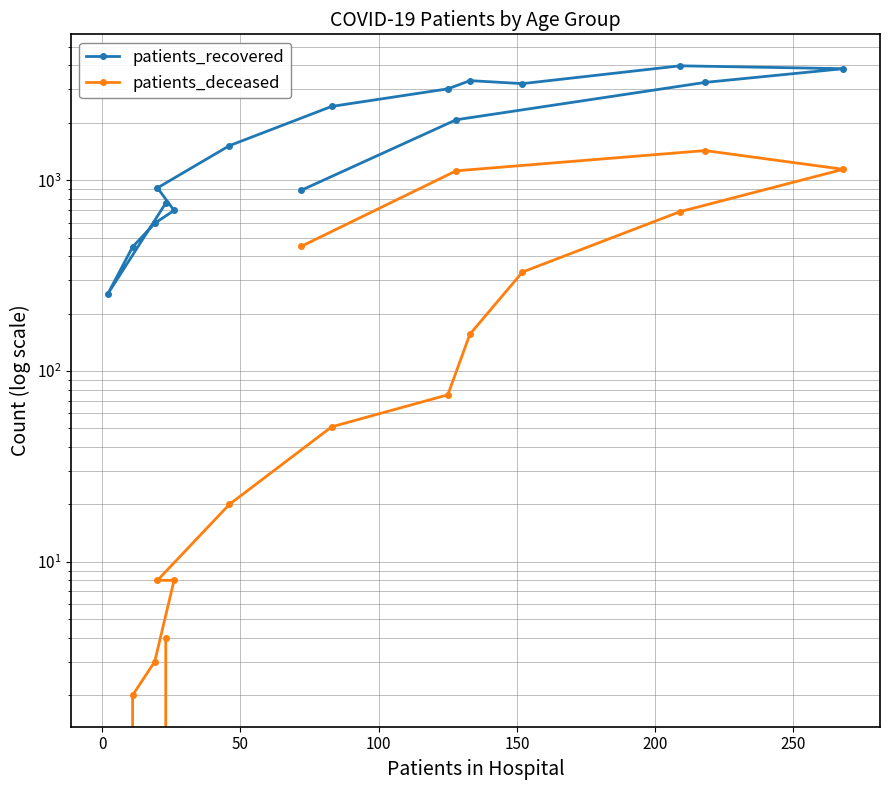

True or false: patients_deceased has more than 2 interior local peaks.

False